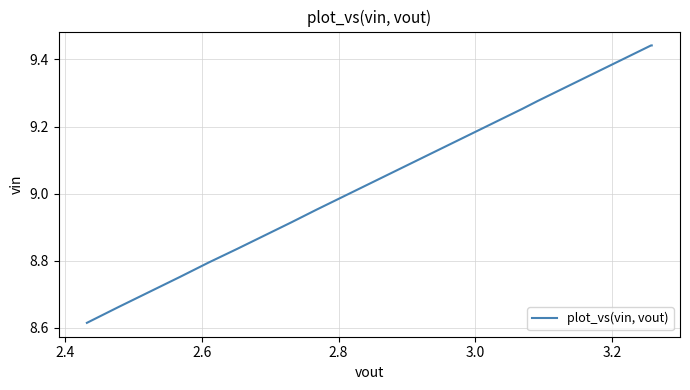

Count the number of values greater than 9.

30